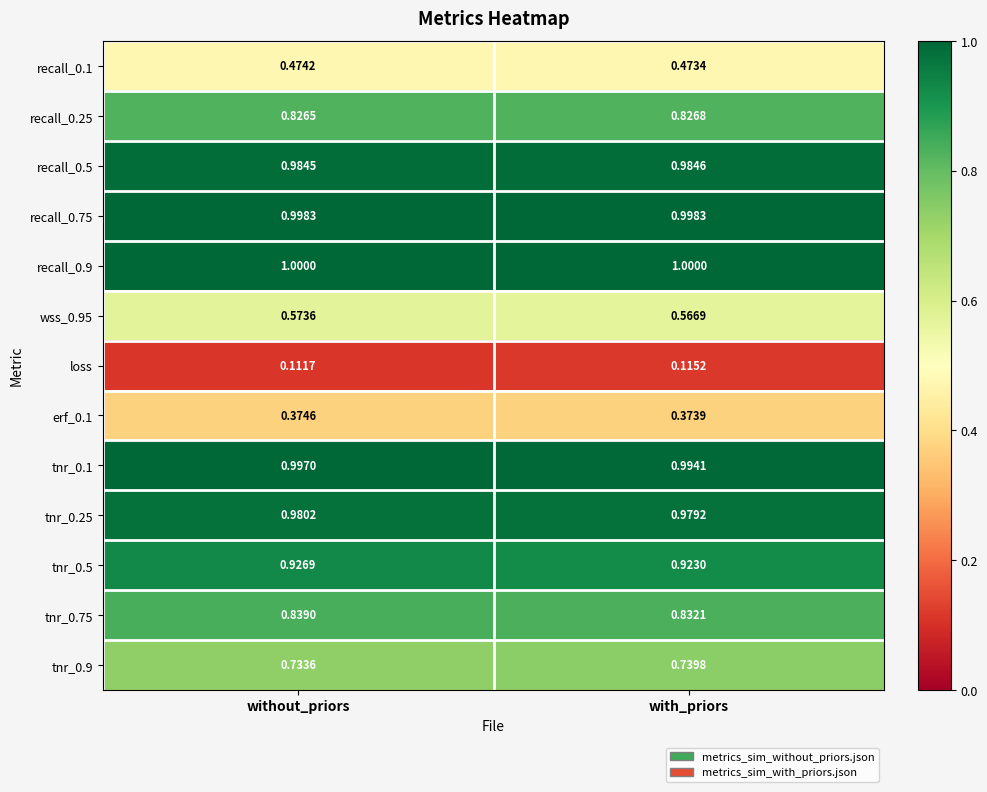

Which category has the lowest value in the tnr_0.5 series?

with_priors